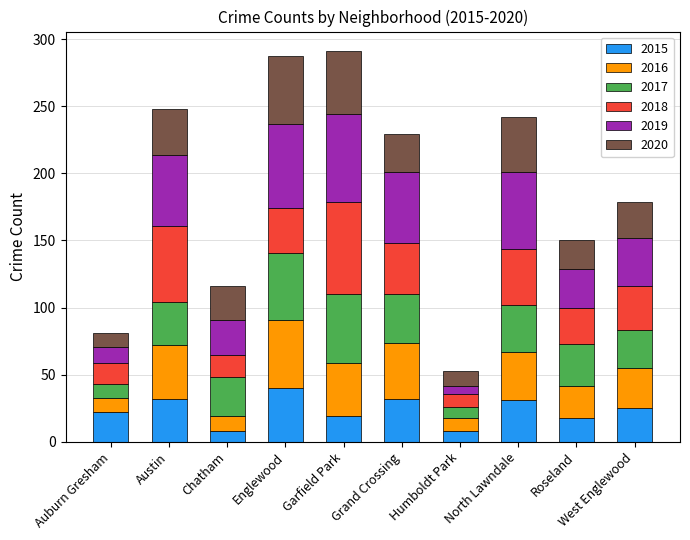

What is the average value of the 2015 series?

24